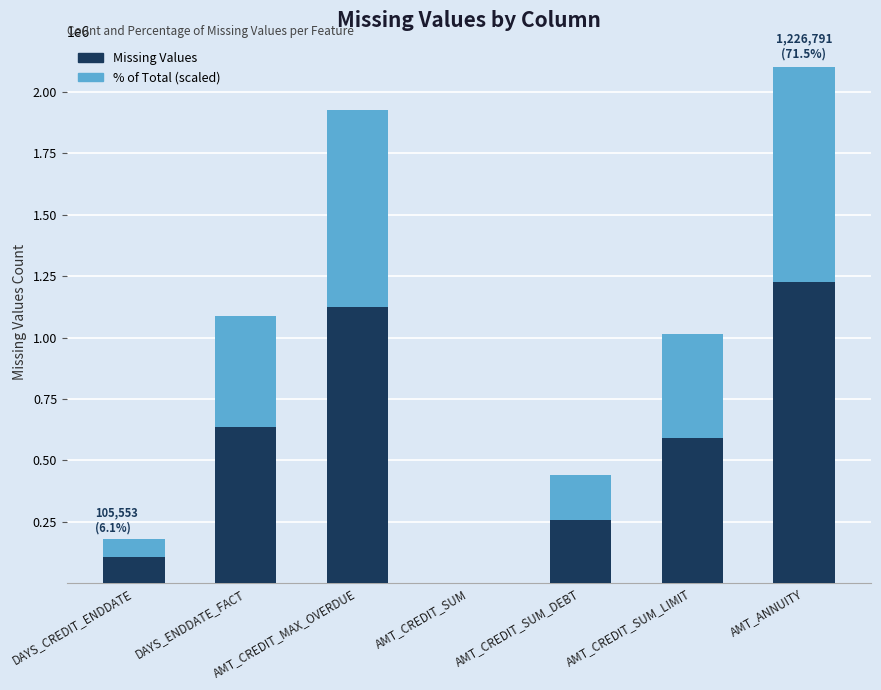

What is the highest value of the Missing Values series?

1226791.0